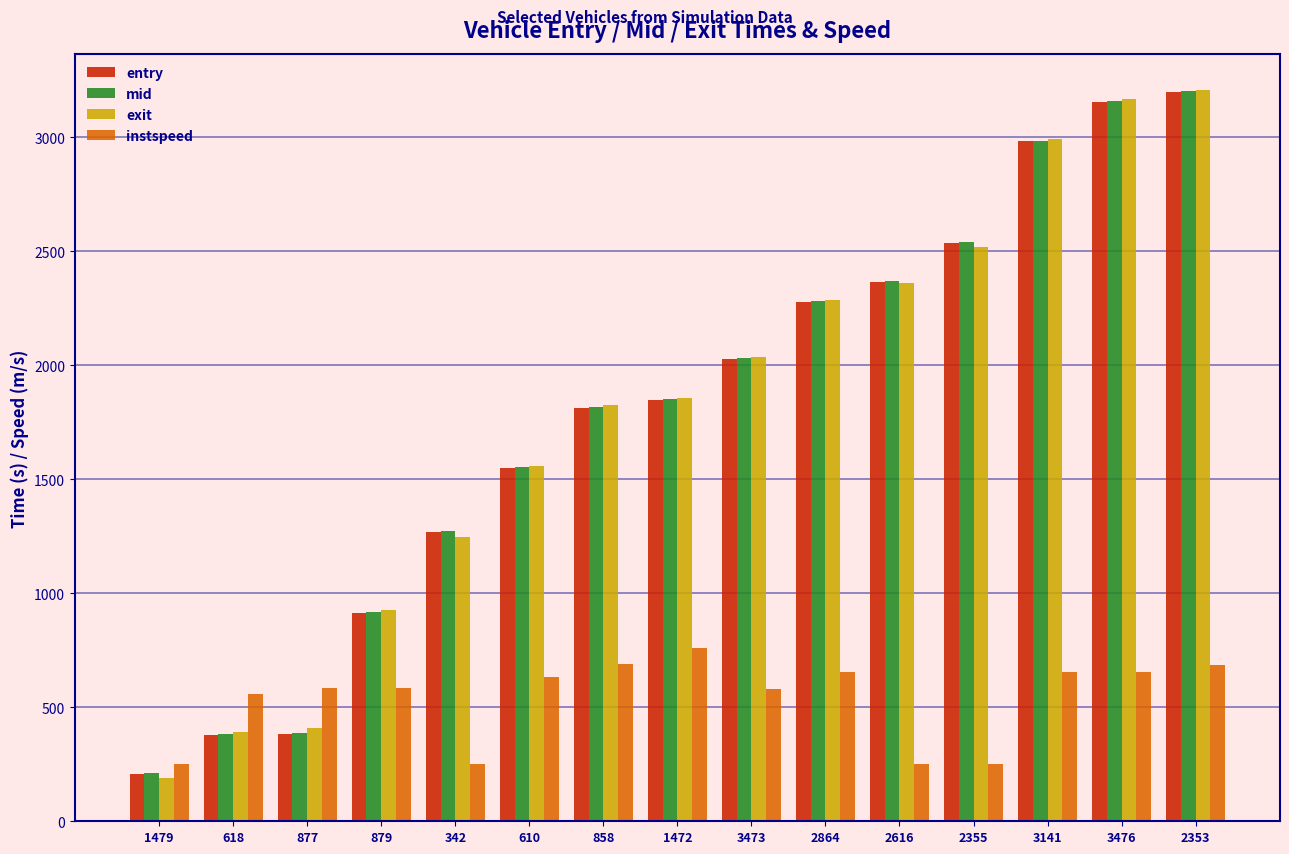

Which category has the highest value in the exit series?

2353